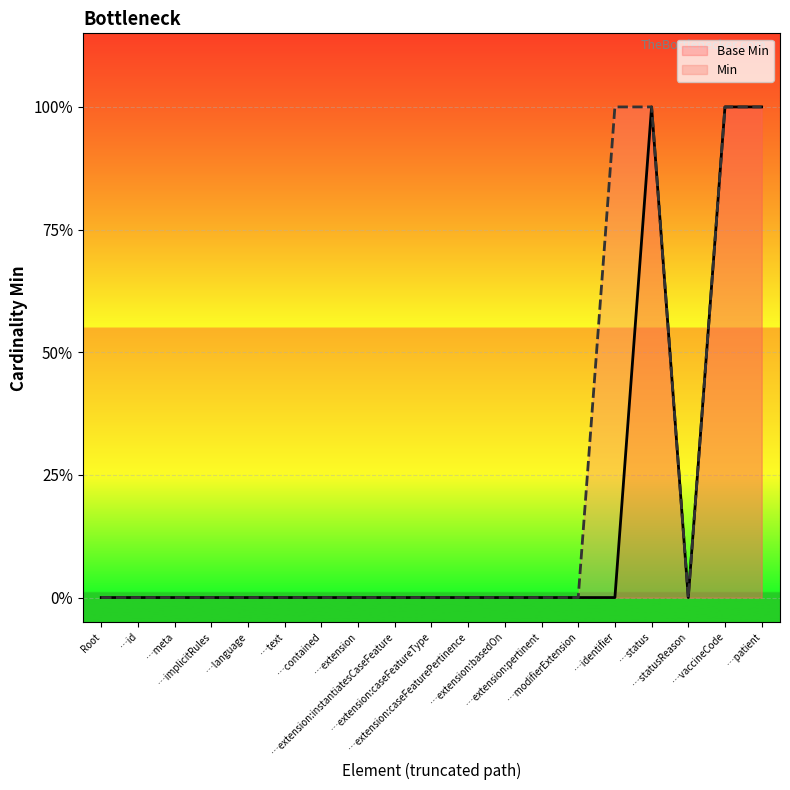

Which series has the largest total across all categories?

Min